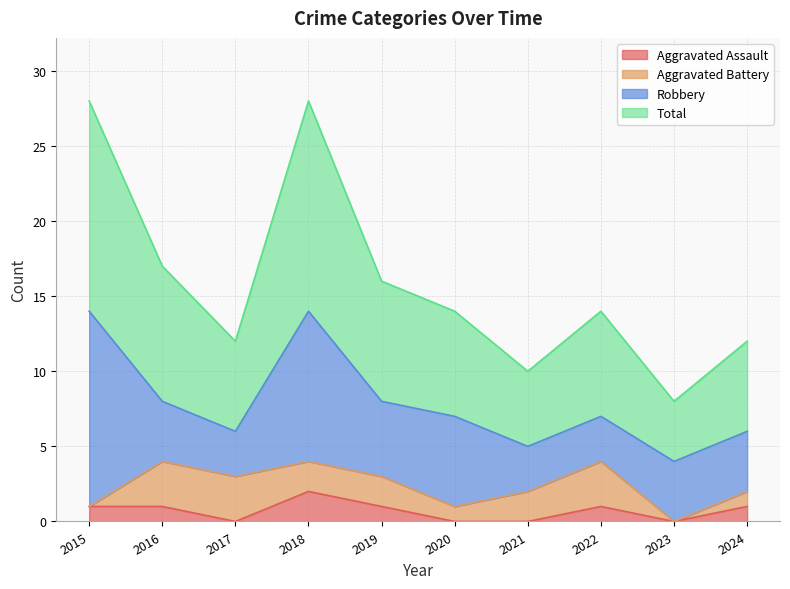

Is it true that Aggravated Assault equals 0 at 2019?

False